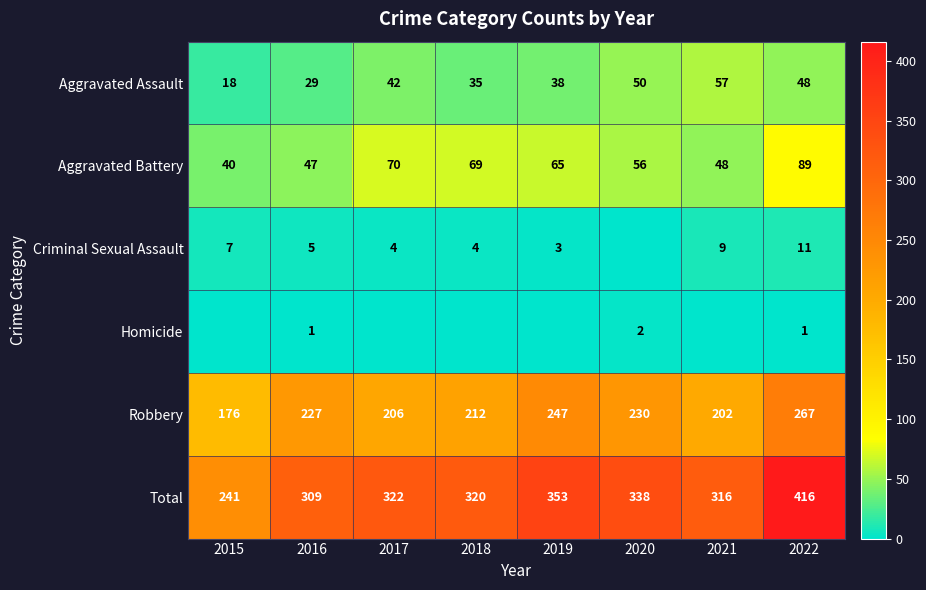

At which category is the sum across all series the highest?

2022